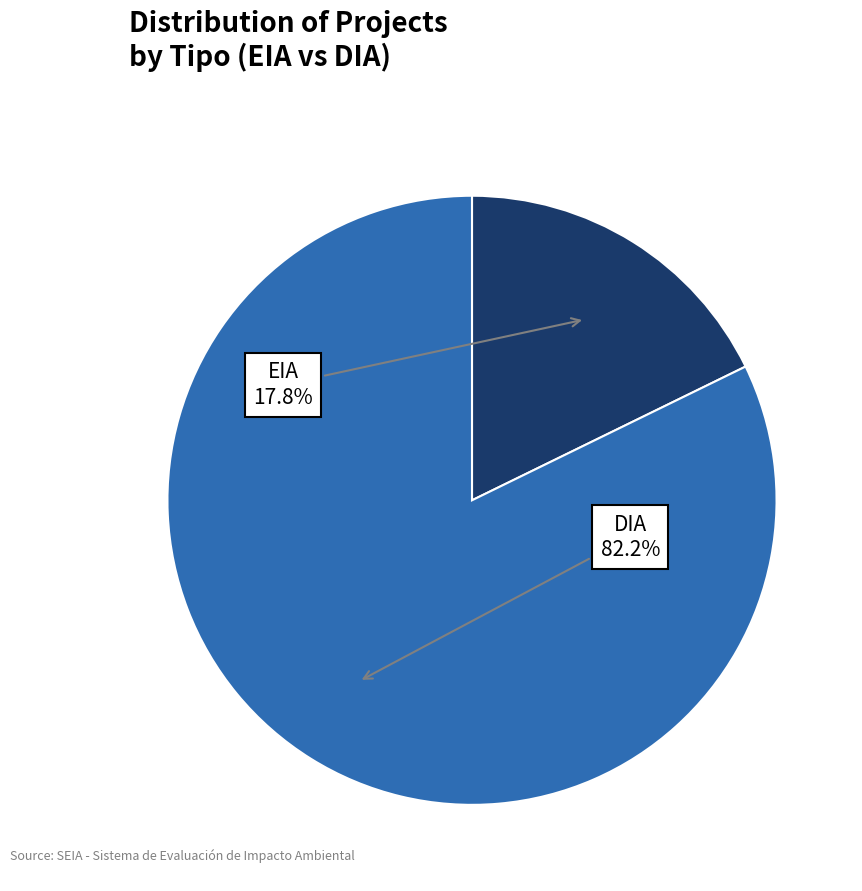

What percentage do EIA and DIA together represent?

100.0%